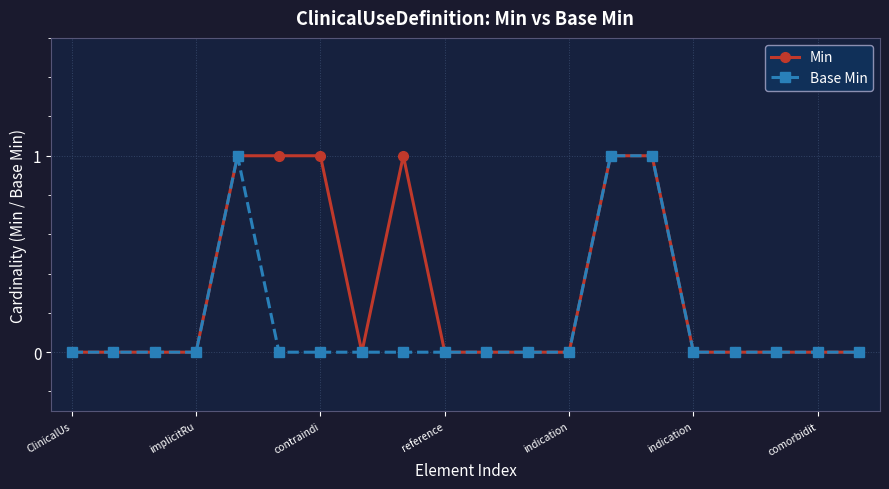

Which series has the largest total across all categories?

Min